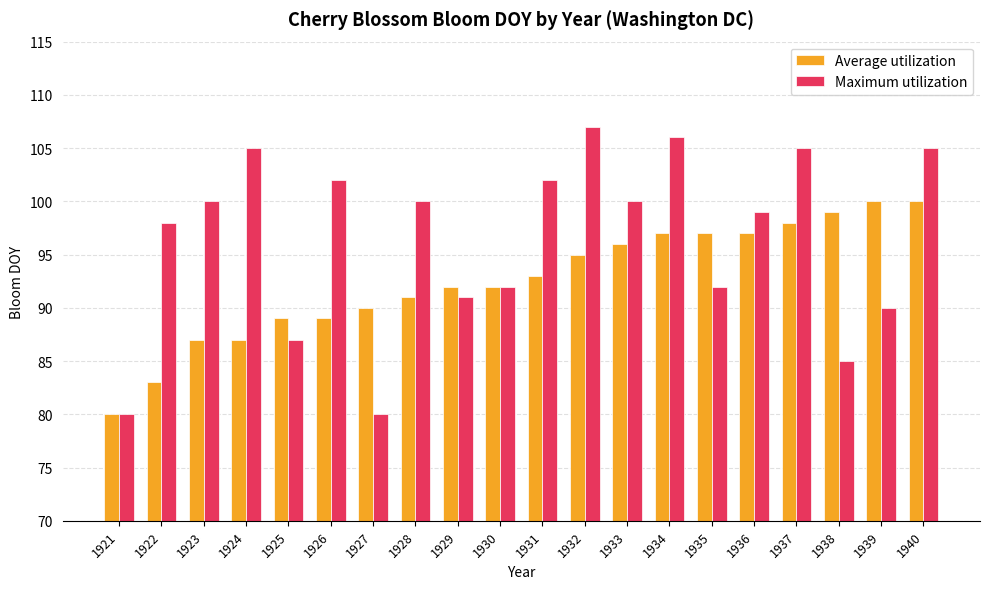

At how many categories does at least one series exceed 101?

7